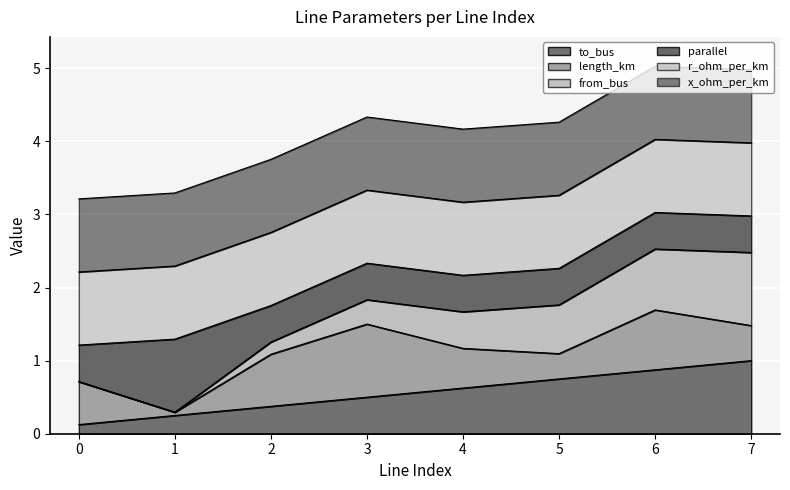

Does the chart display data point markers on the line(s)?

No